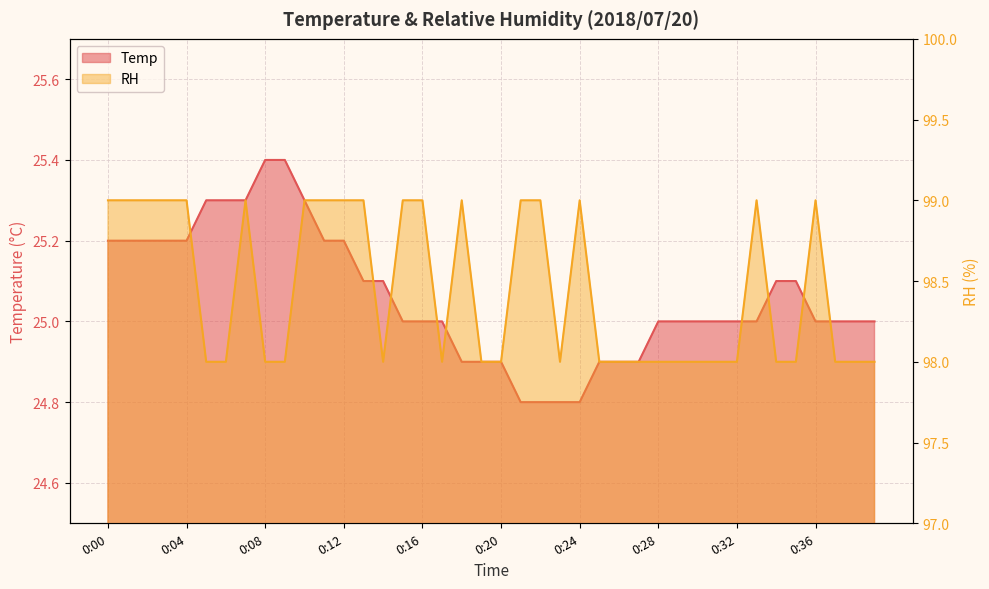

How many values in the Temp series are below 25?

10